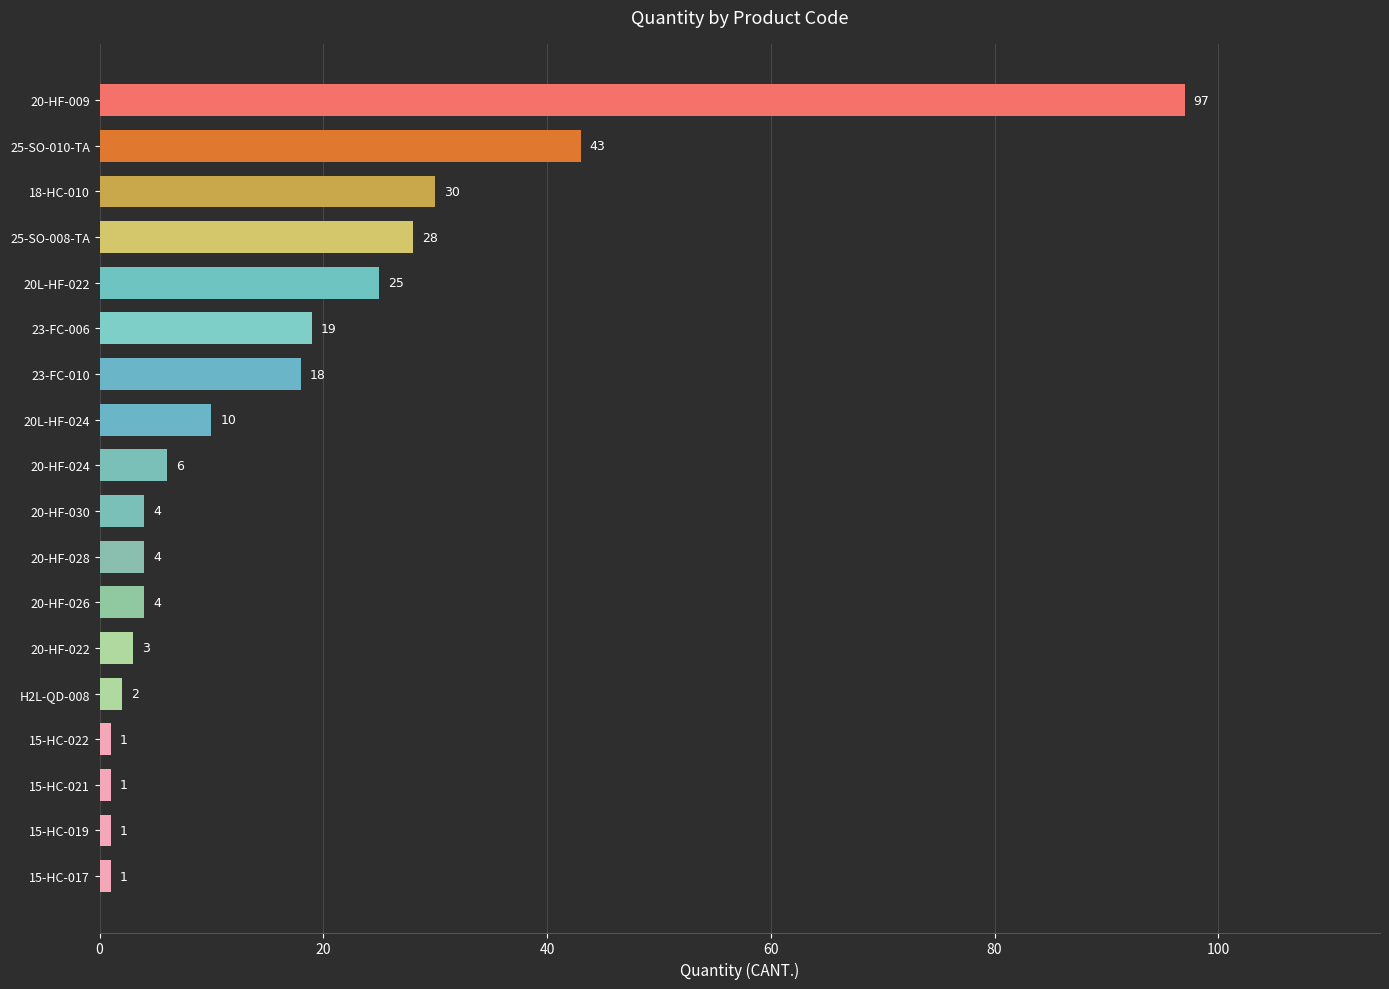

At which label is the value closest to 49?

25-SO-010-TA